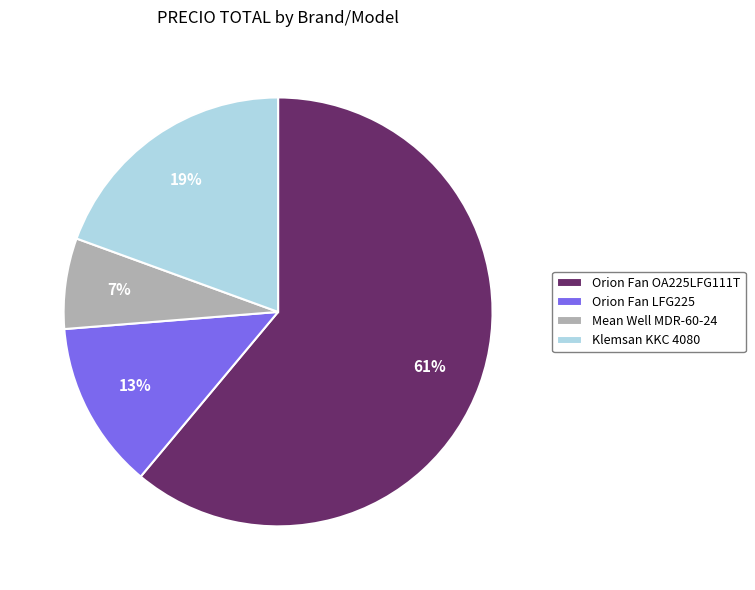

To the nearest percent, what is the difference between the largest and smallest slice percentages?

54%